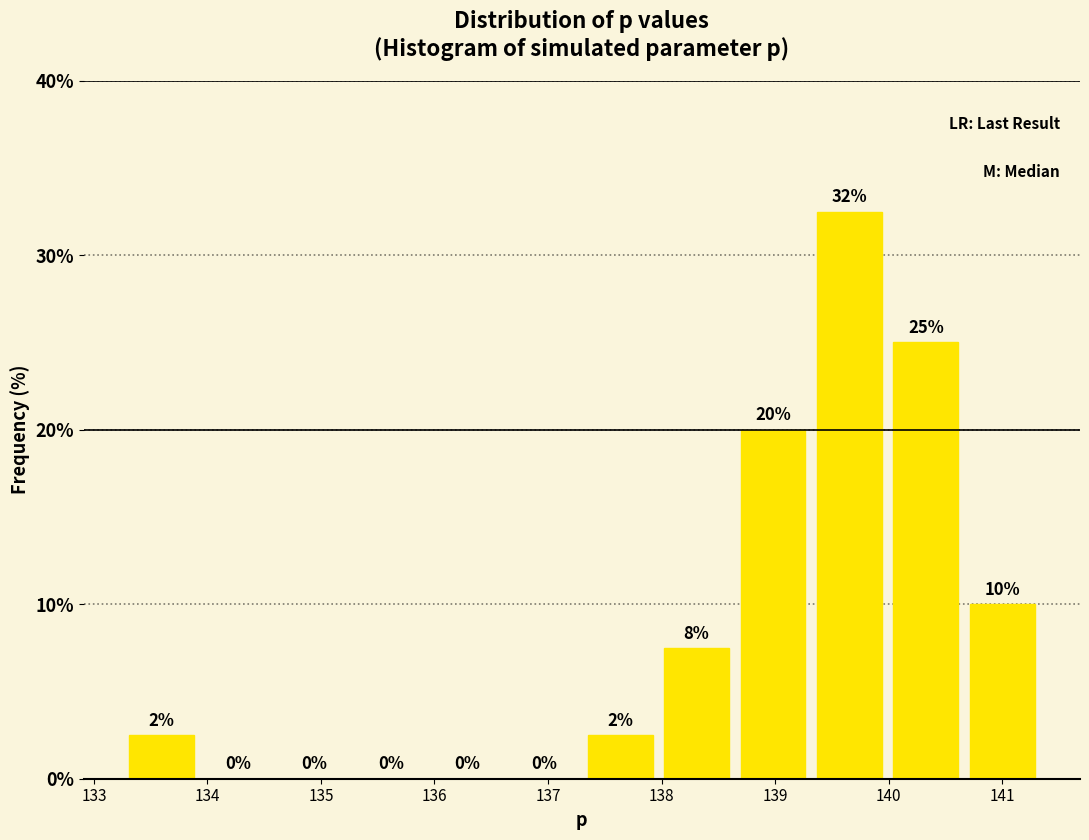

Over which range of the x-axis is the bar tallest?

139.3 to 140.0